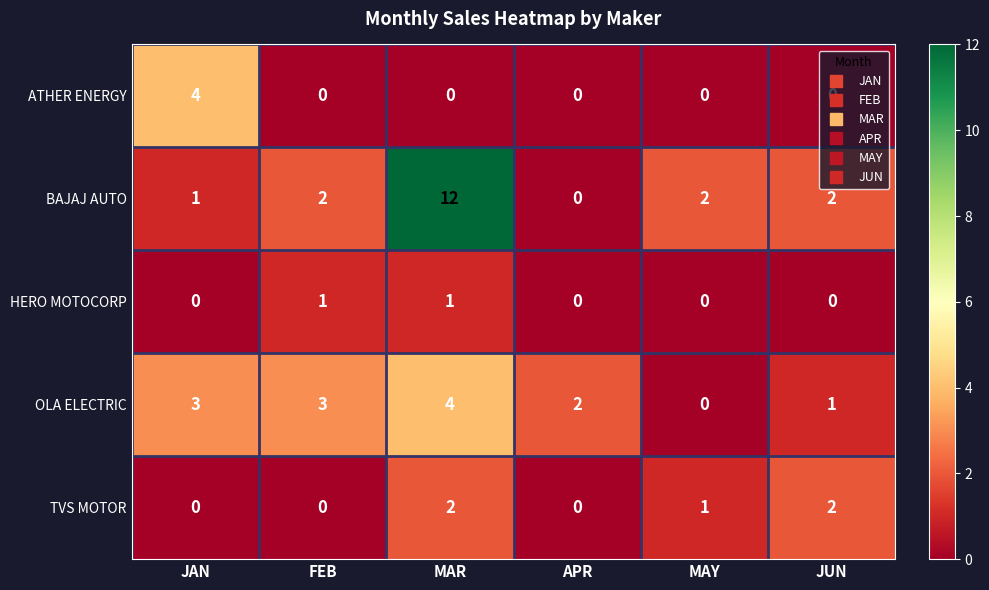

Between JAN and MAR, which series saw the biggest shift?

BAJAJ AUTO